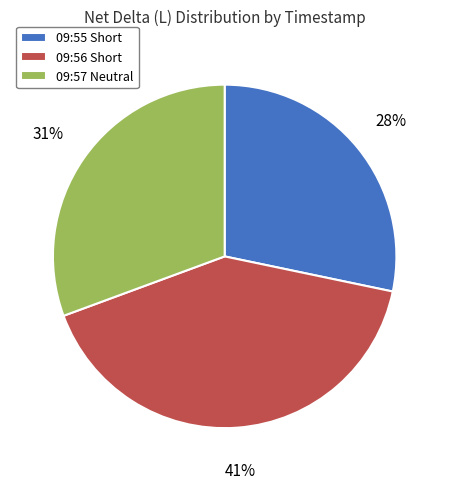

Count the number of slices in the pie.

3